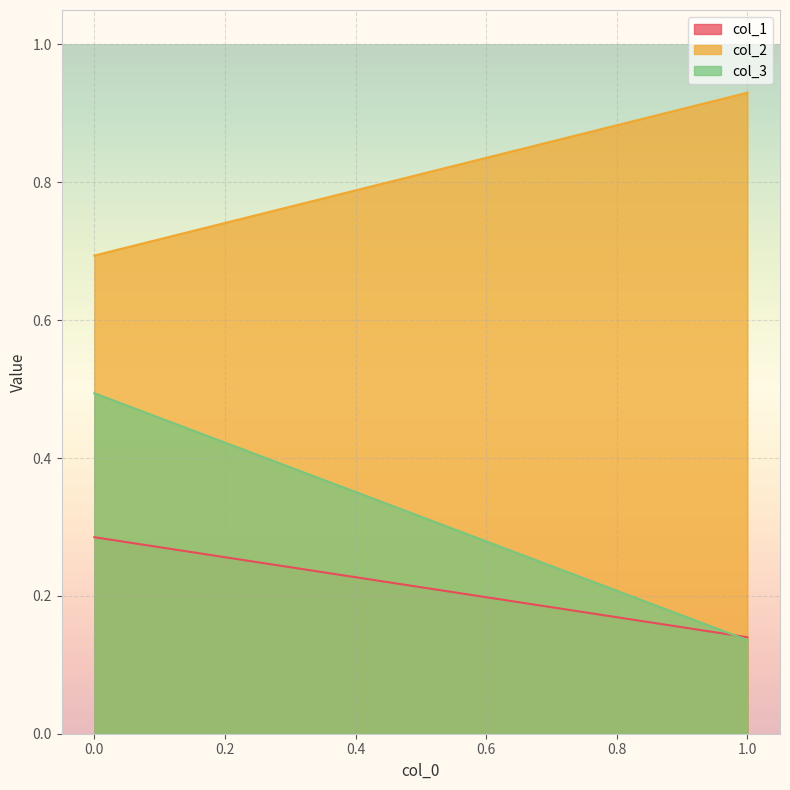

What is the difference between the highest and lowest values at 1?

0.8